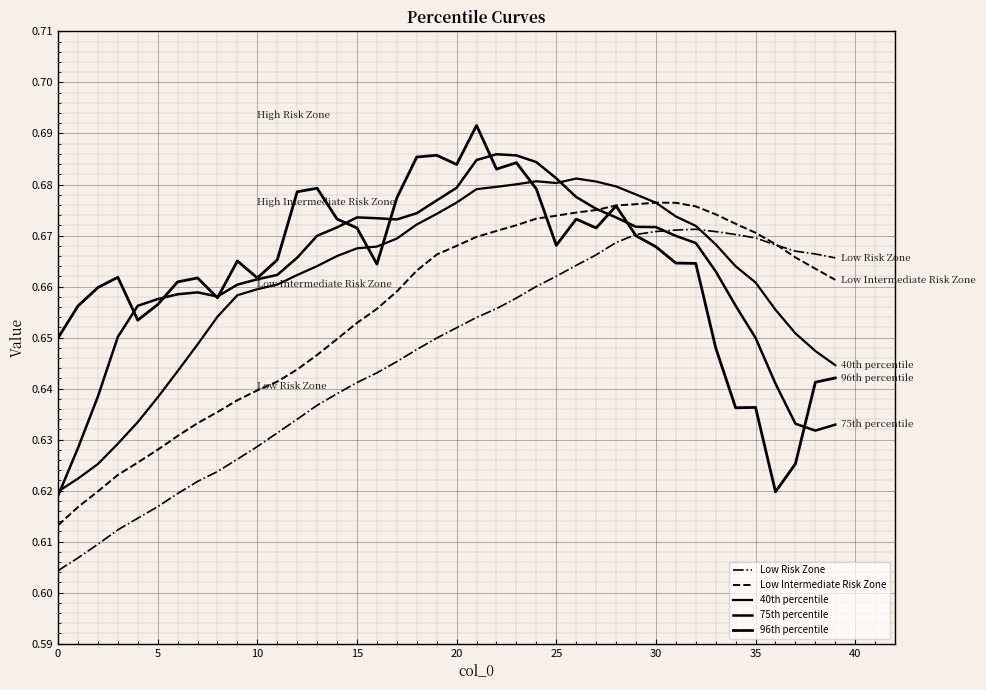

How many series are shown in this chart?

5